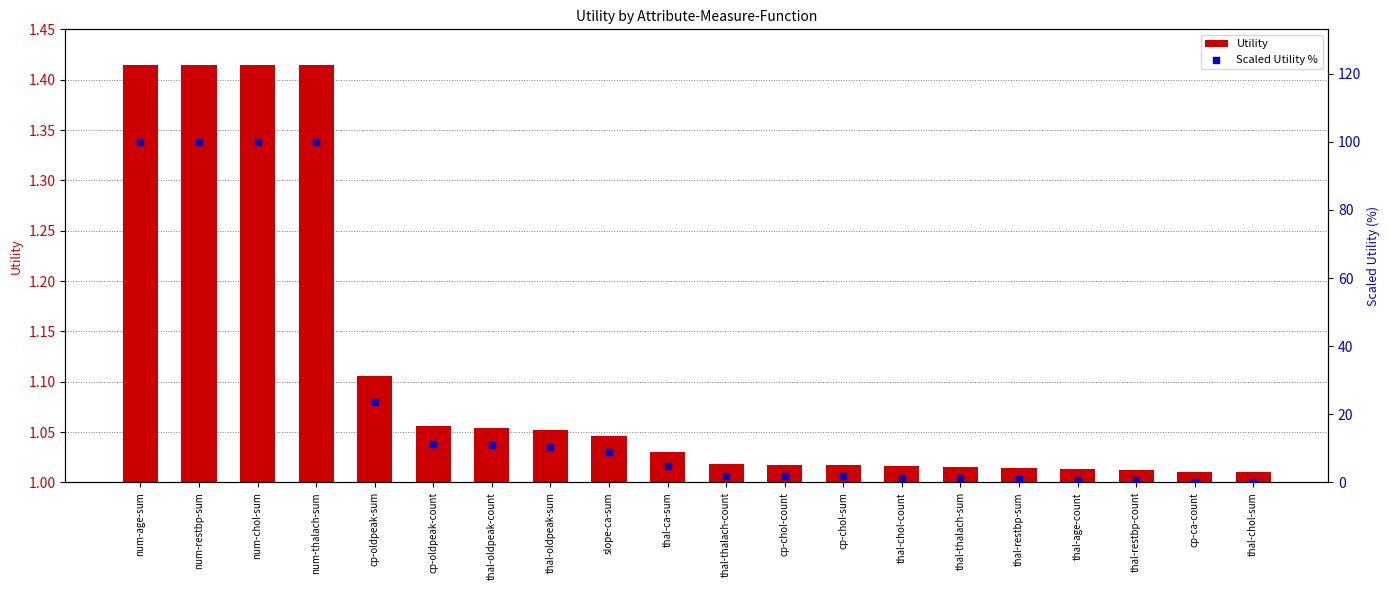

What is the total value across all series at thal-chol-sum?

1.0